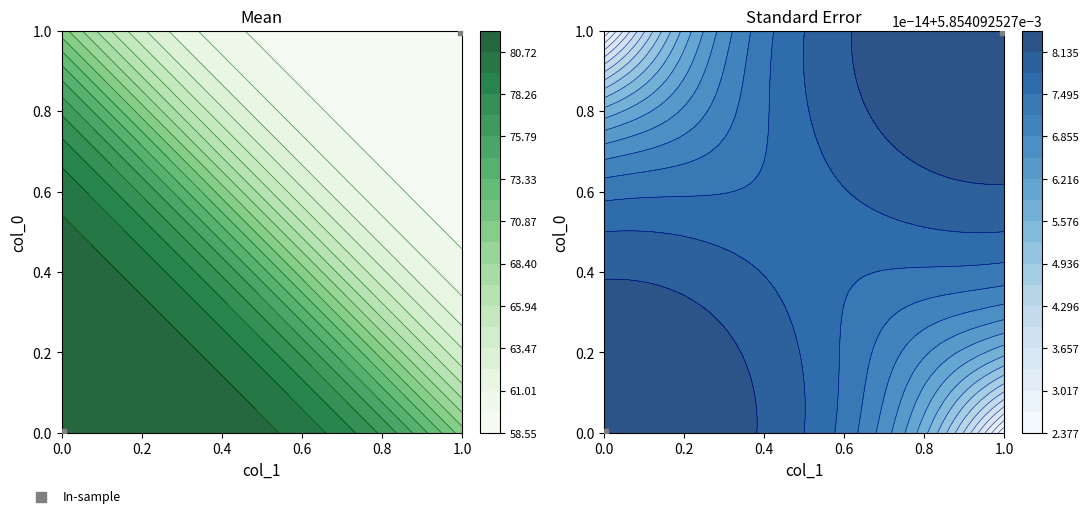

How many values are above zero?

1